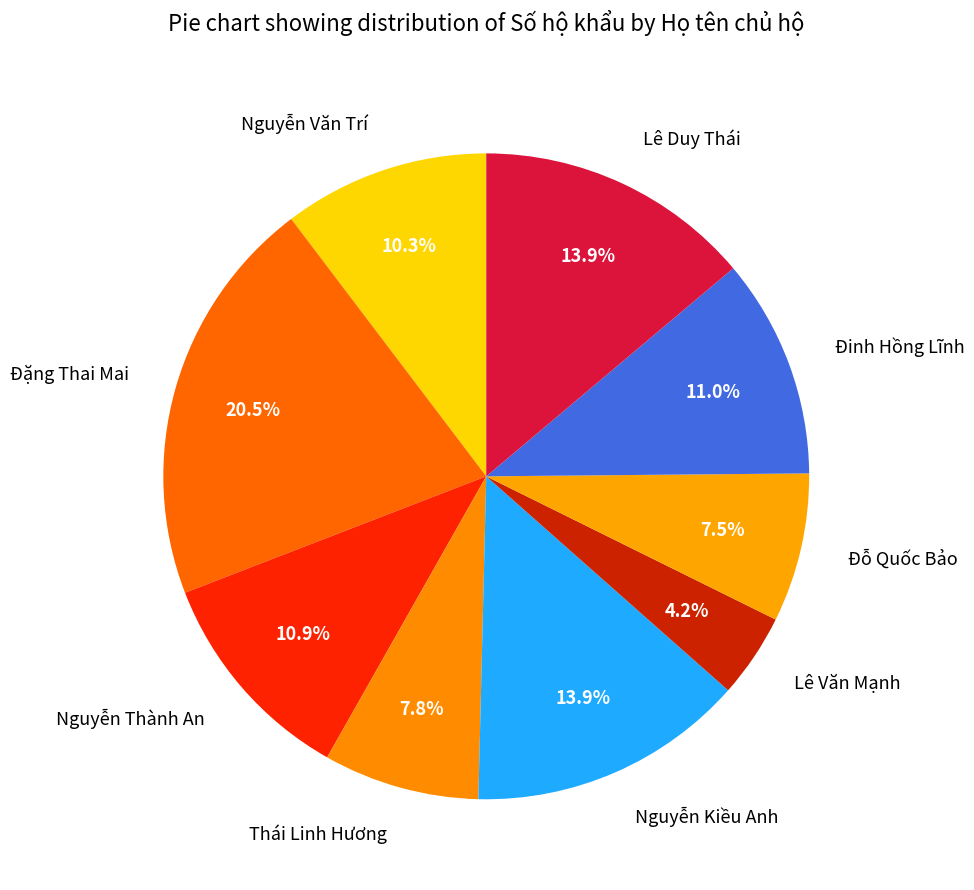

To the nearest percent, what portion does Nguyễn Thành An represent?

11%